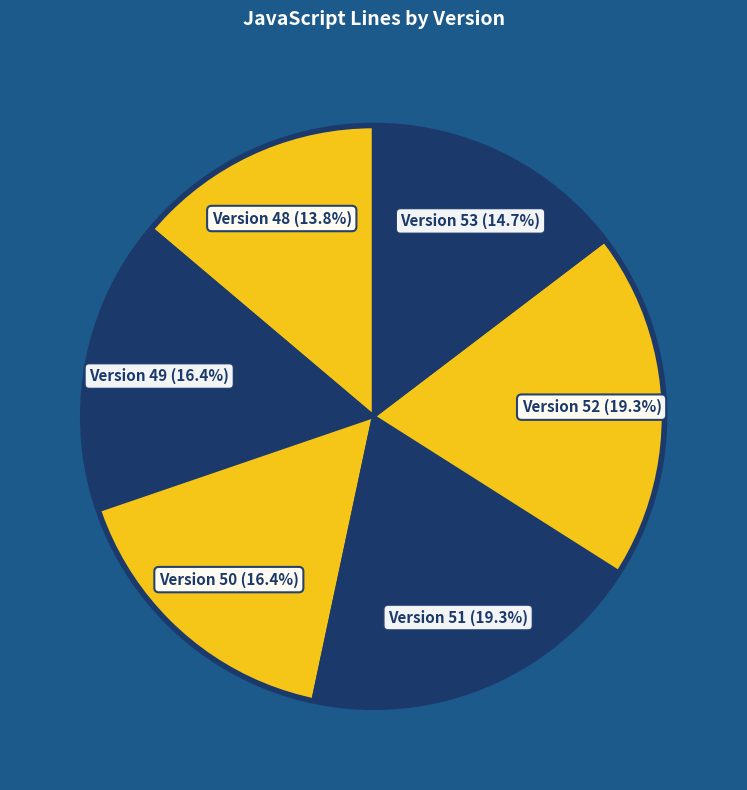

Which category has the smallest portion of the pie?

Version 48